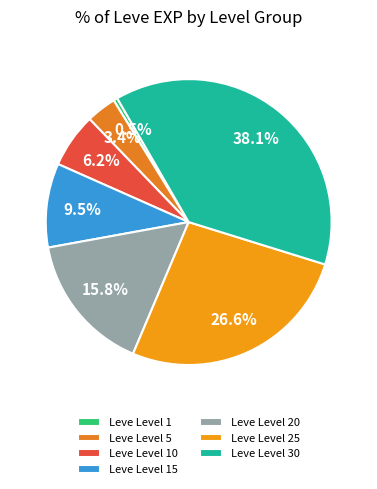

How many segments does this pie chart have?

7